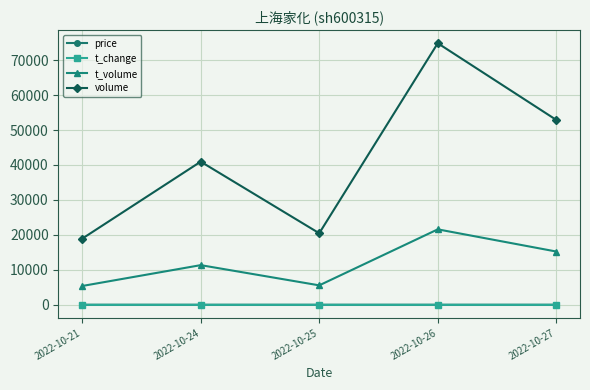

True or false: volume and price cross at least once.

False